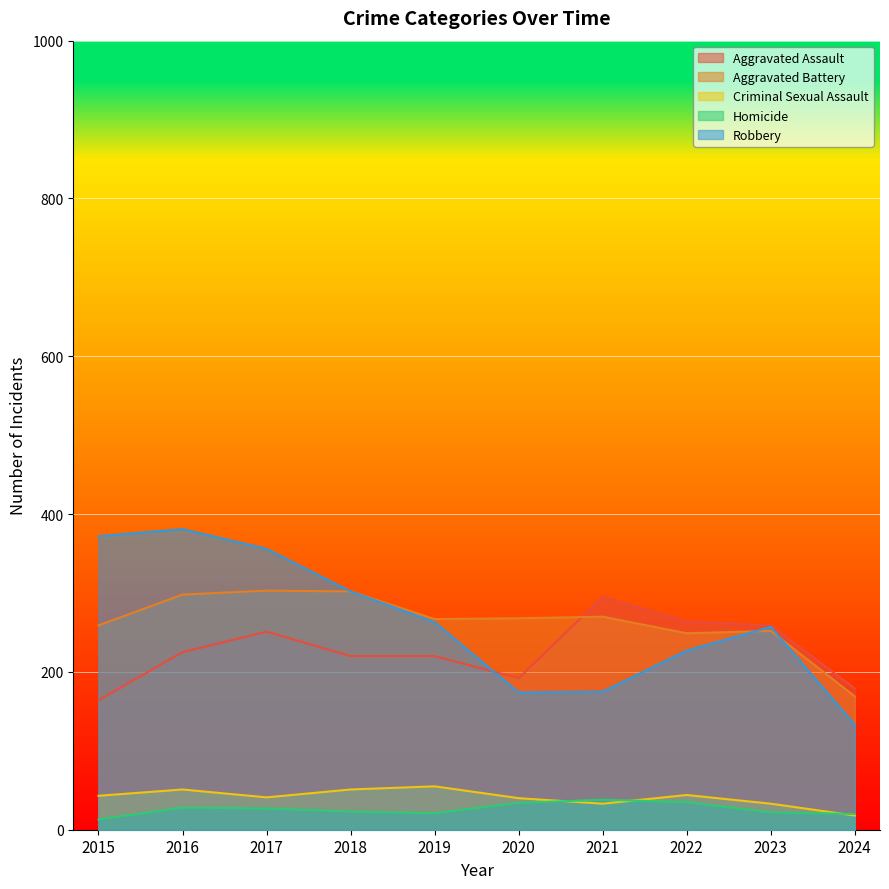

Is the value of Aggravated Battery at 2022 greater than the value of Homicide at 2022?

Yes